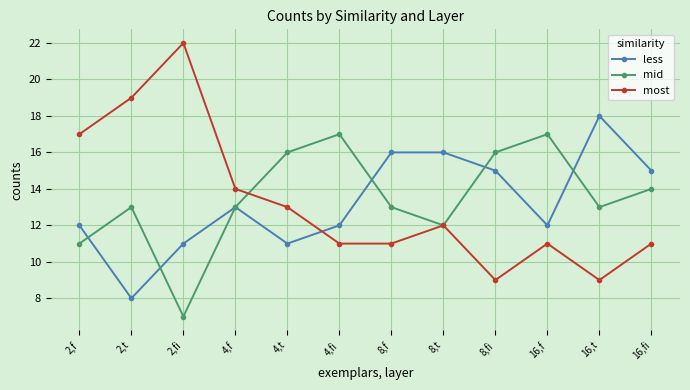

What position from the right is 2,fi?

10